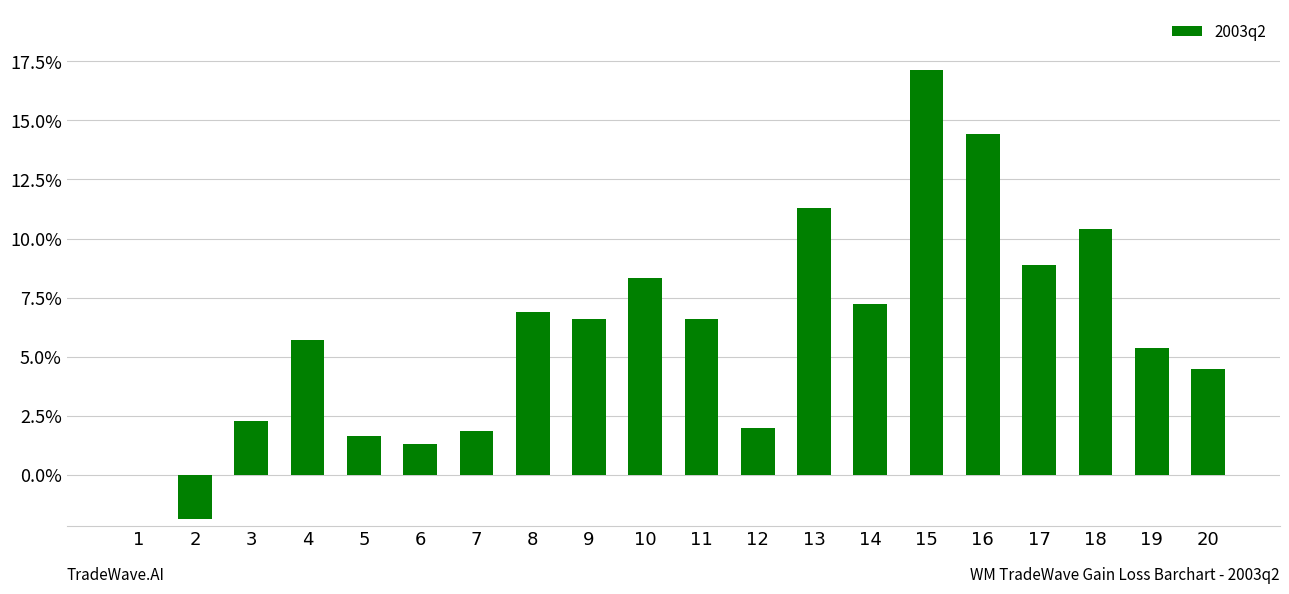

What is the sum of all values?

1.2